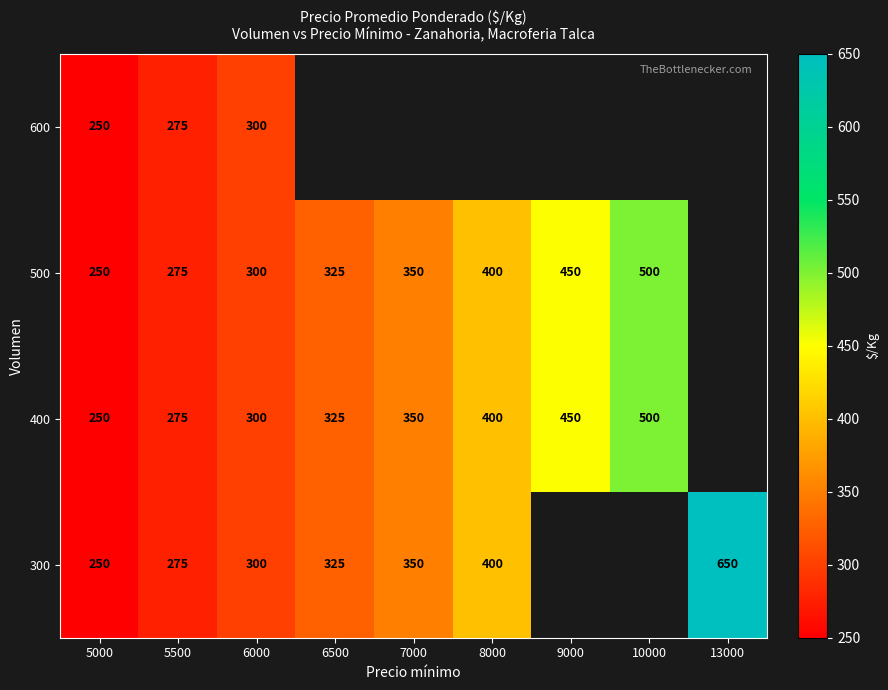

Count the number of categories in the chart.

9